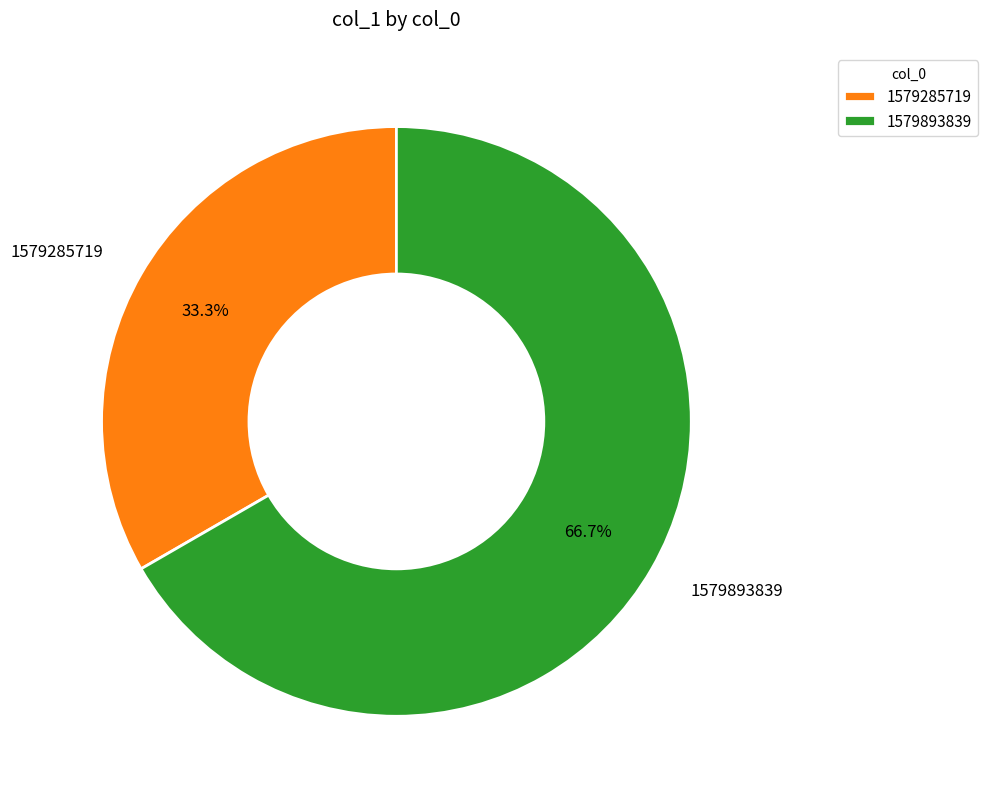

To the nearest percent, what is the average slice percentage?

50%